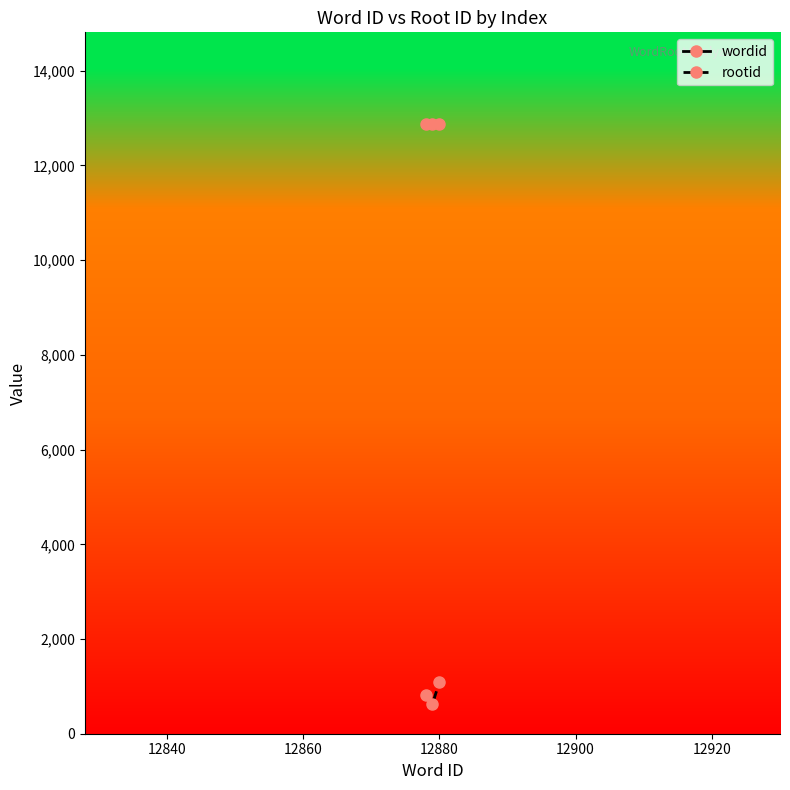

Which series has the largest total across all categories?

wordid